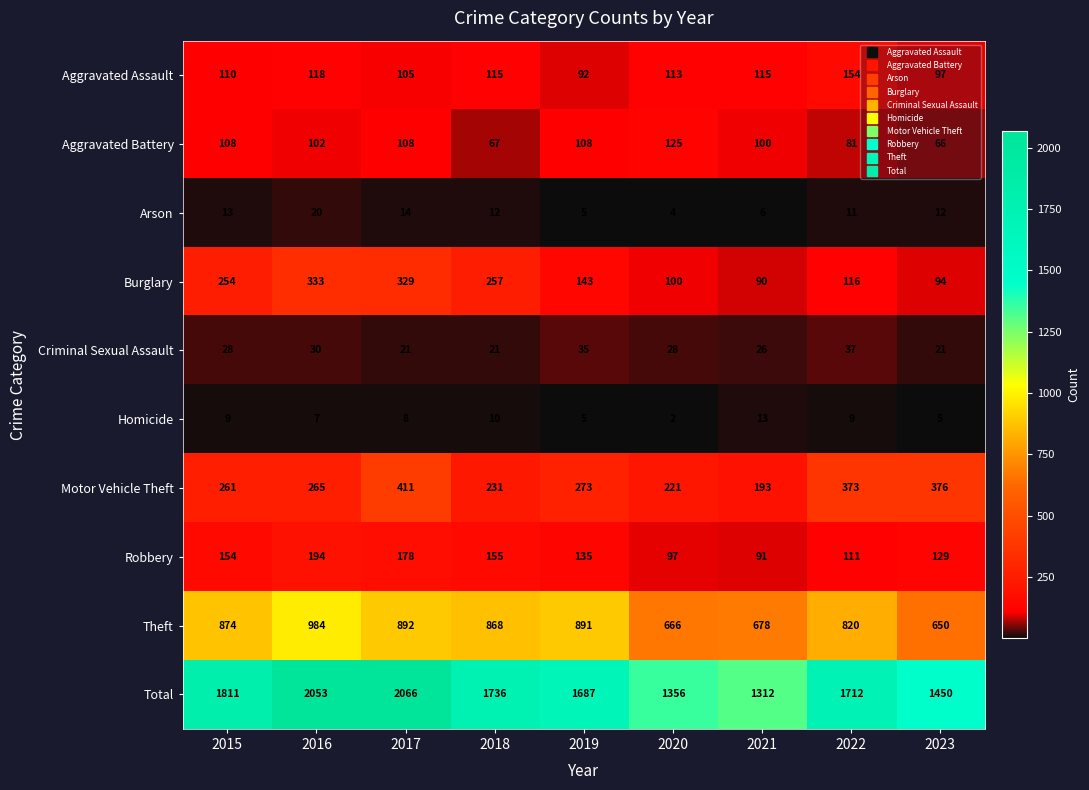

What is the difference between the maximum and minimum values in the Burglary series?

243